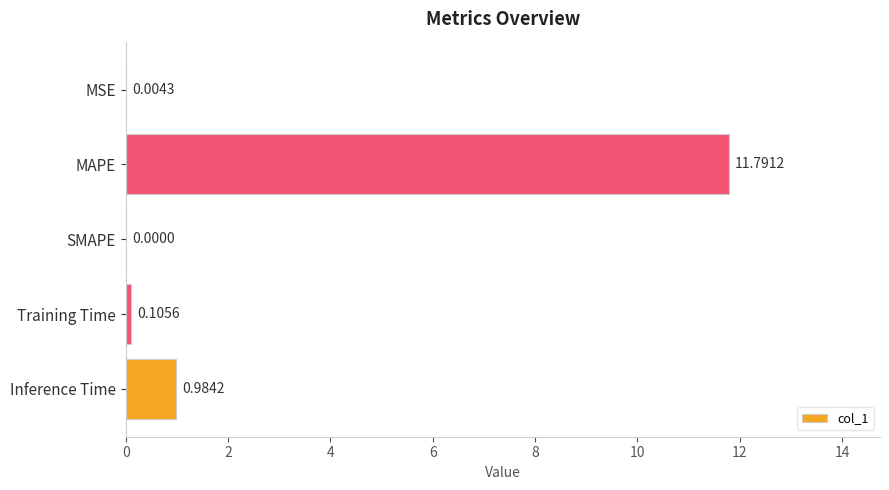

What is the sum of all values?

12.9